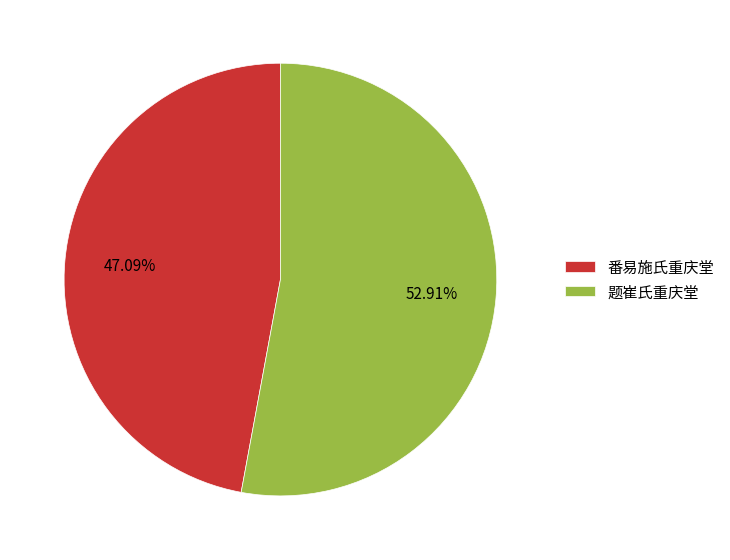

The 番易施氏重庆堂 slice represents 47% of the pie. True or false?

True